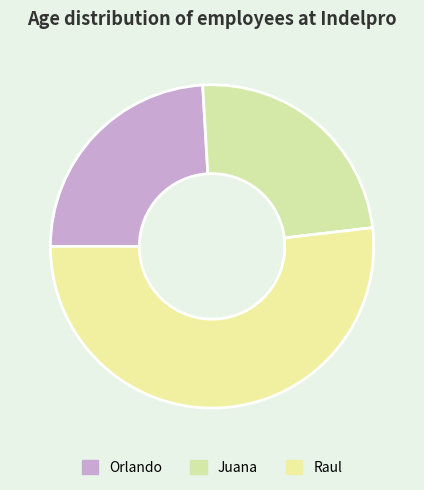

What percentage is the Raul slice, to the nearest percent?

52%